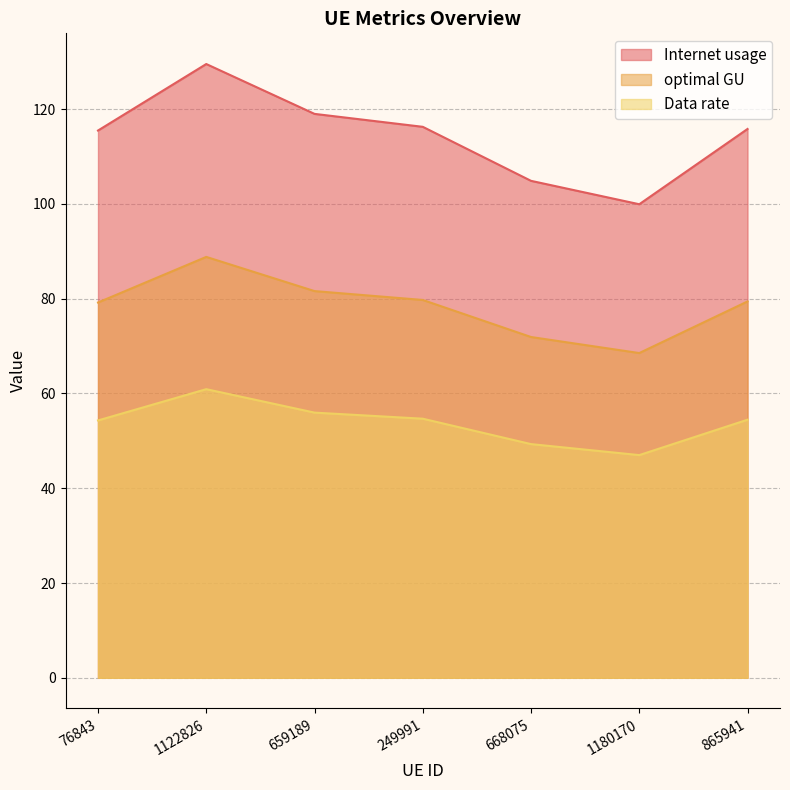

Rank the categories by optimal GU value from highest to lowest.

1122826, 659189, 249991, 865941, 76843, 668075, 1180170